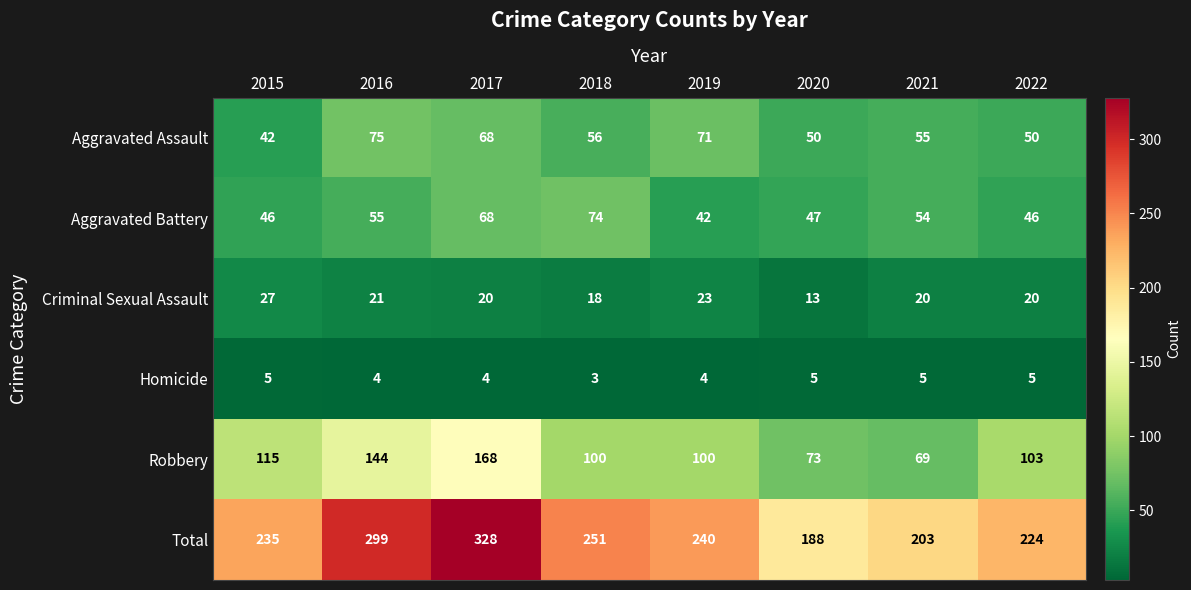

Which category has the highest value across all series?

2017